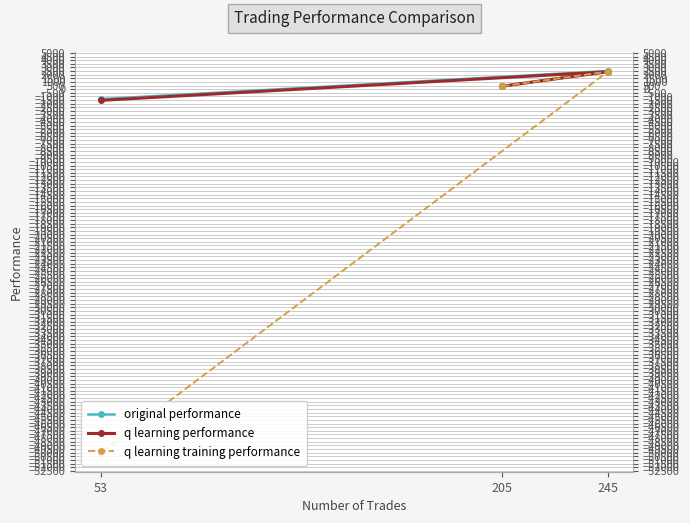

How many values in original performance are above zero?

2